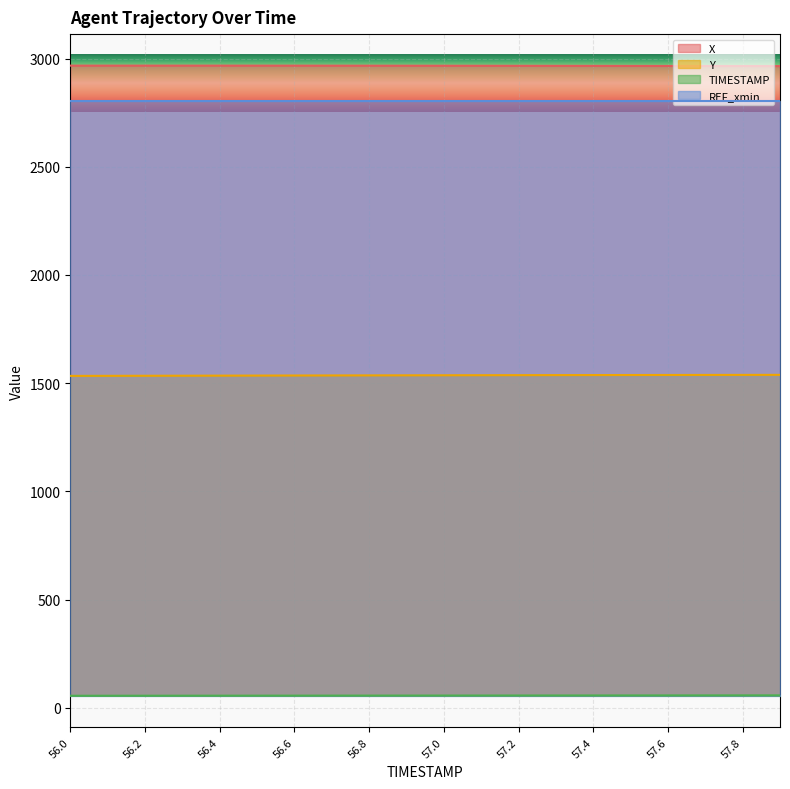

What is the difference between the maximum and minimum values in the TIMESTAMP series?

1.9